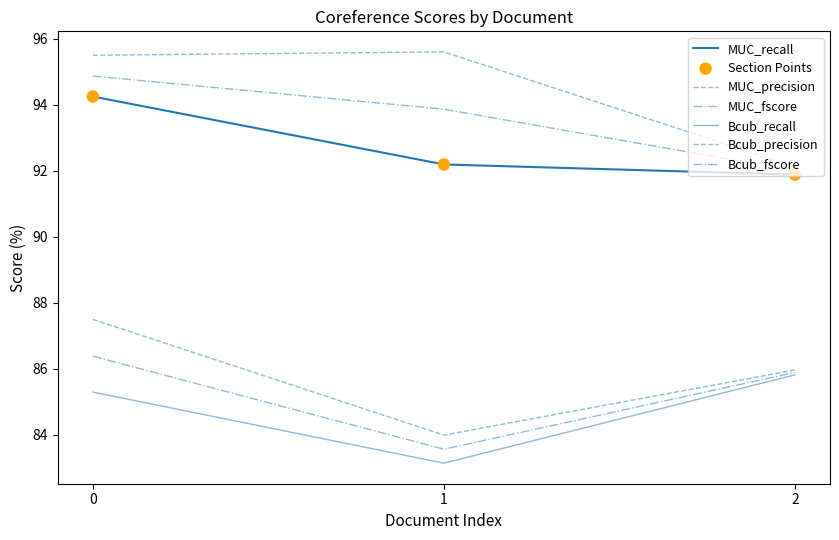

Is this an area chart (filled region under the line)?

No